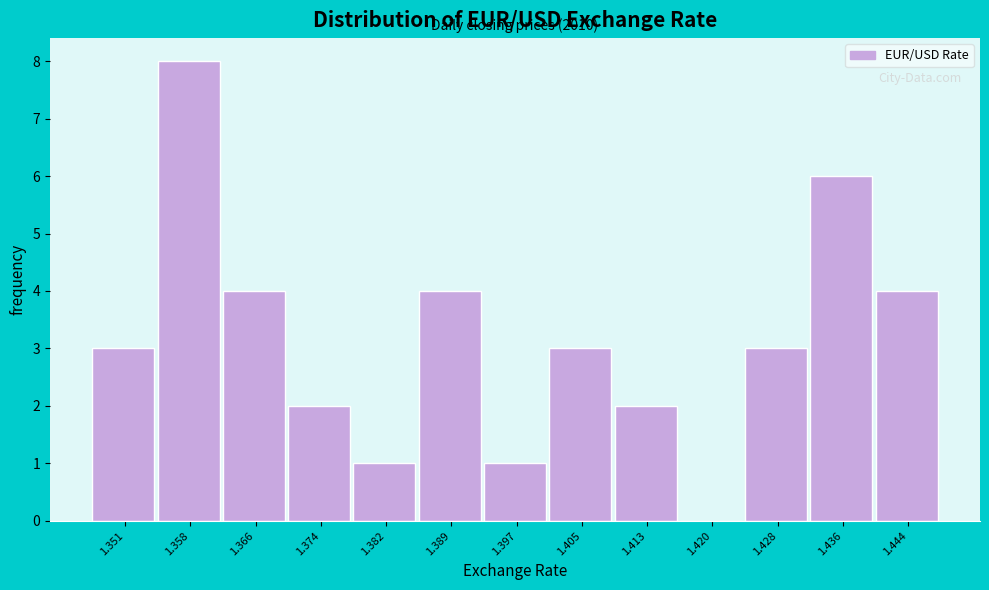

Reading left to right, what are all the values shown in this chart?

1.351=3	1.358=8	1.366=4	1.374=2	1.382=1	1.389=4	1.397=1	1.405=3	1.413=2	1.420=0	1.428=3	1.436=6	1.444=4